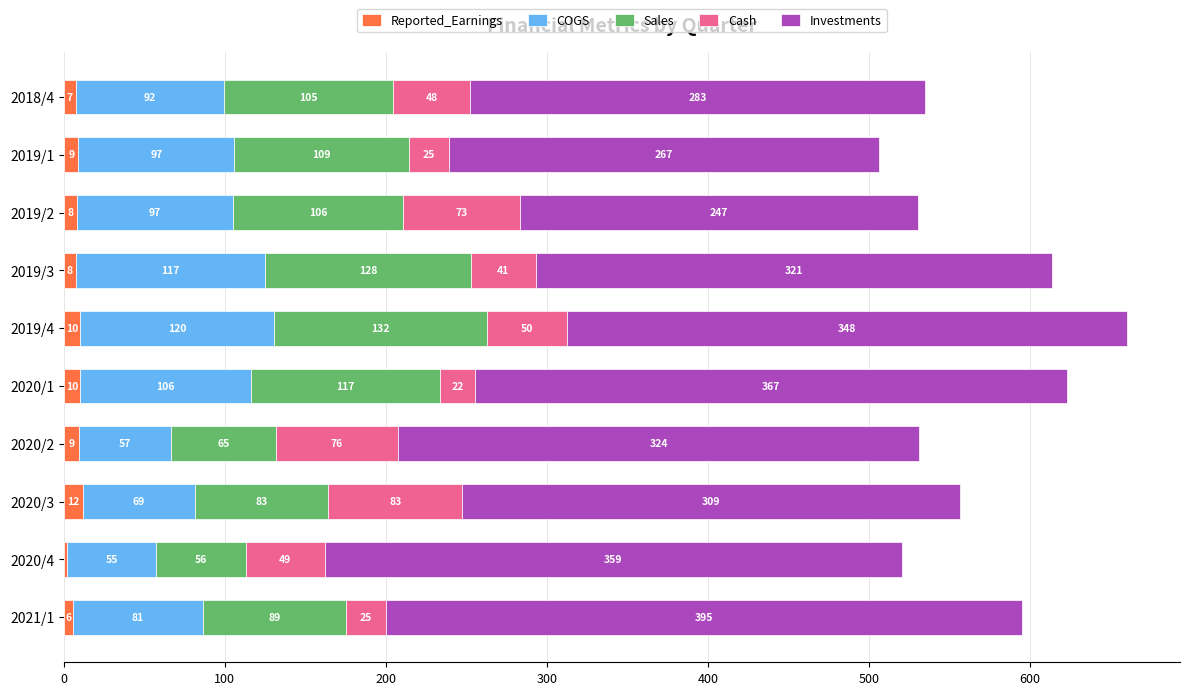

What are all the series names shown in the legend?

Reported_Earnings, COGS, Sales, Cash, Investments